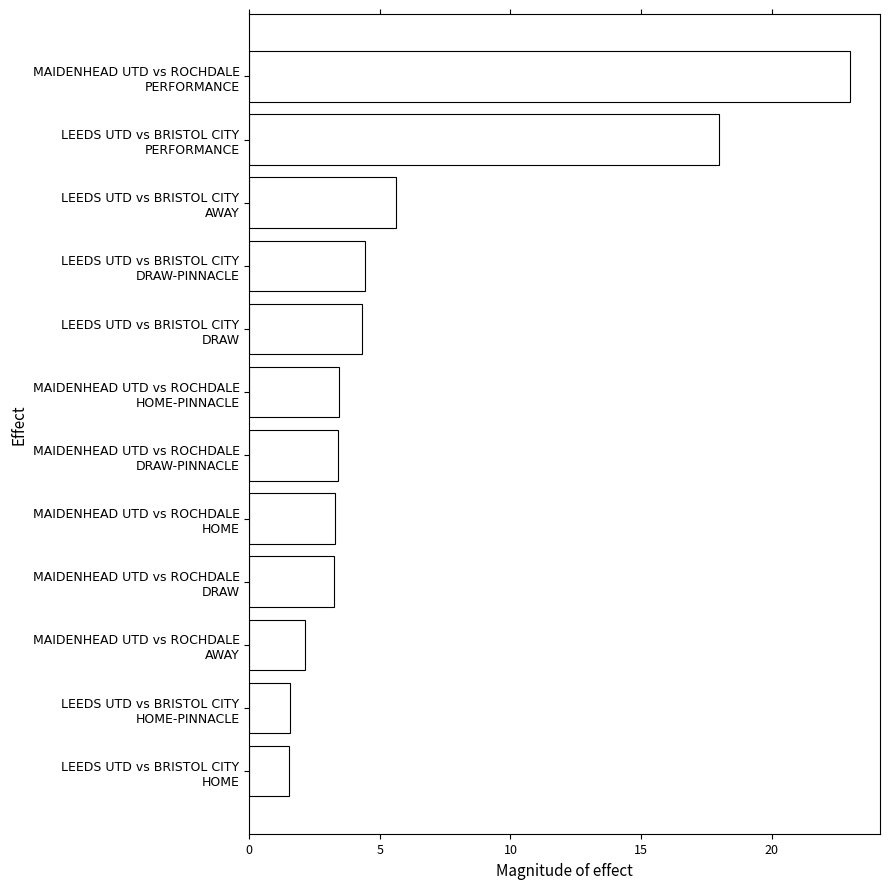

What is the smallest value displayed?

1.5